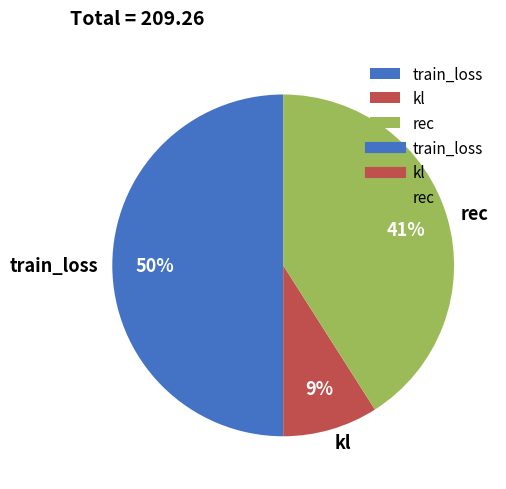

True or false: train_loss accounts for 41% of the total.

False